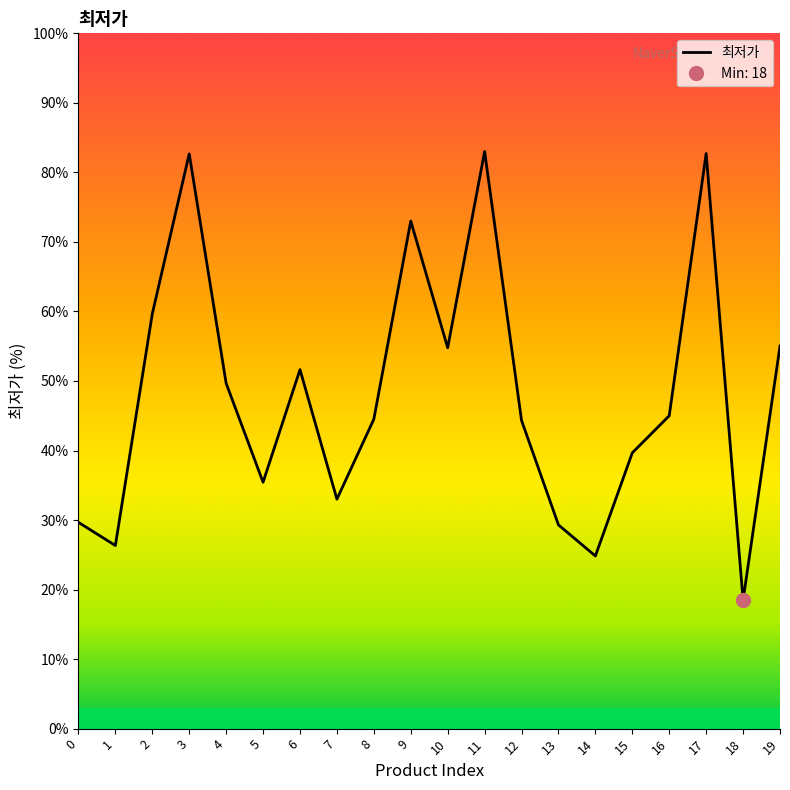

What is the average value?

48.1